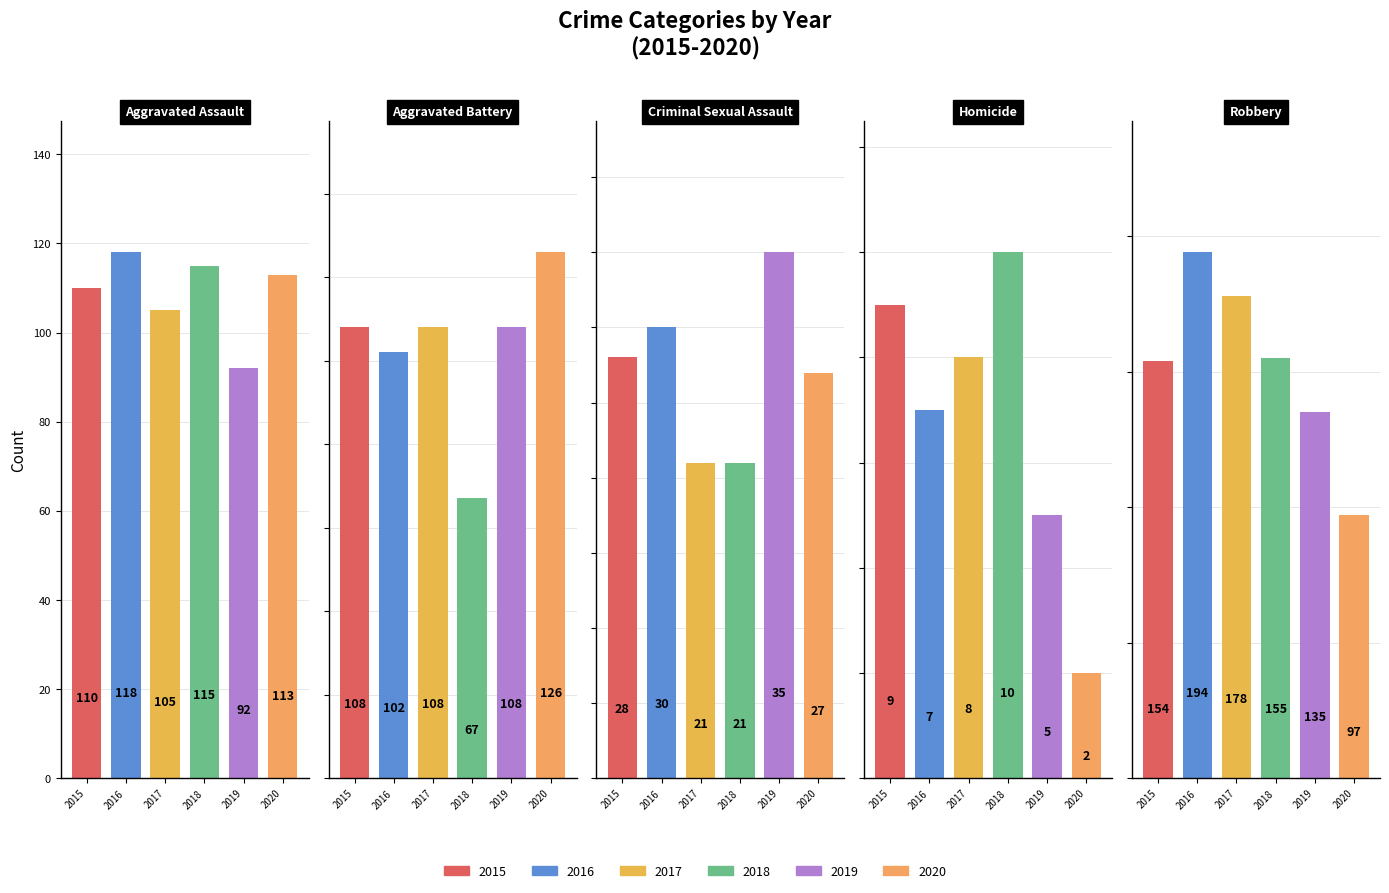

What is the average value of the 2017 series?

84